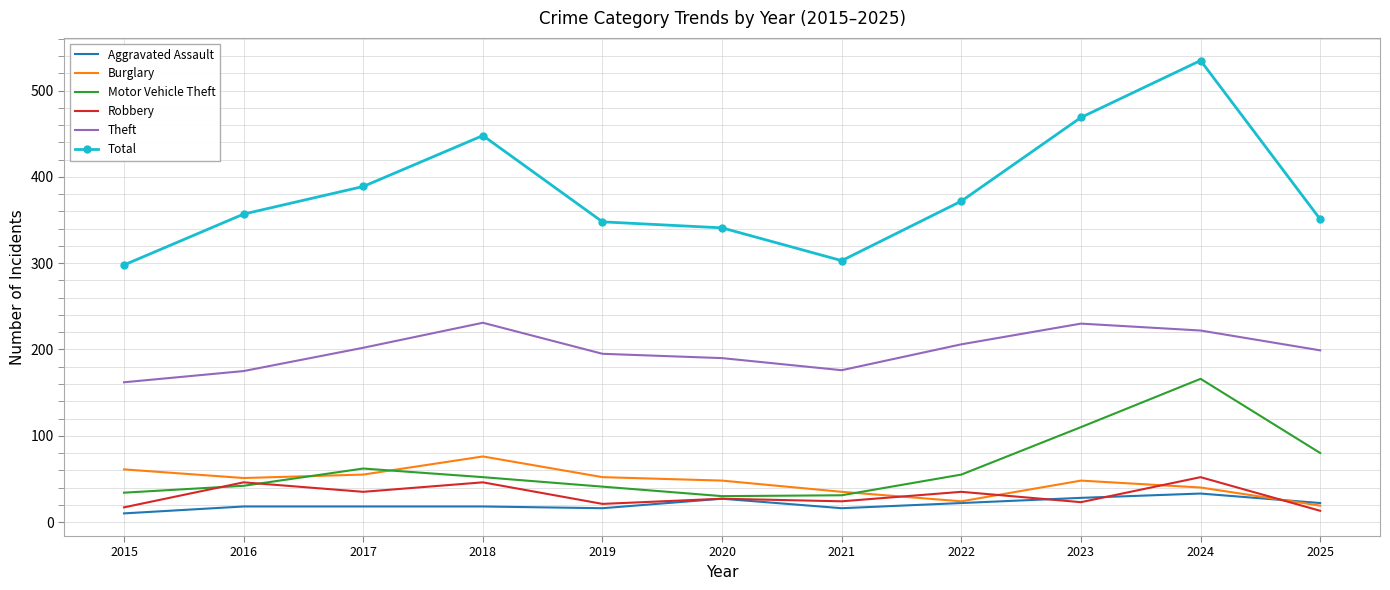

Which series changed the most between 2022 and 2023?

Total